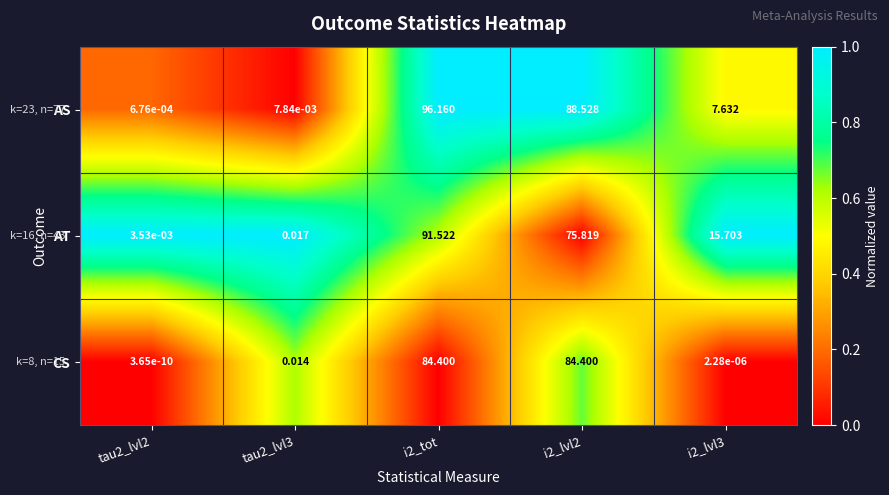

Which series has the largest total across all categories?

AS